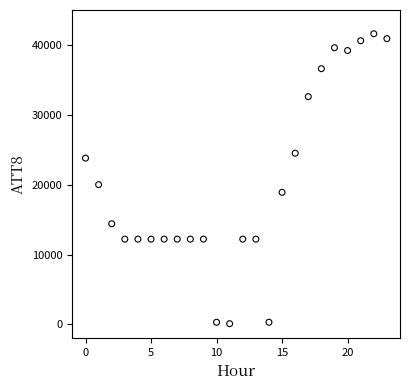

What Y value in the scatter plot is closest to 20850?

20000